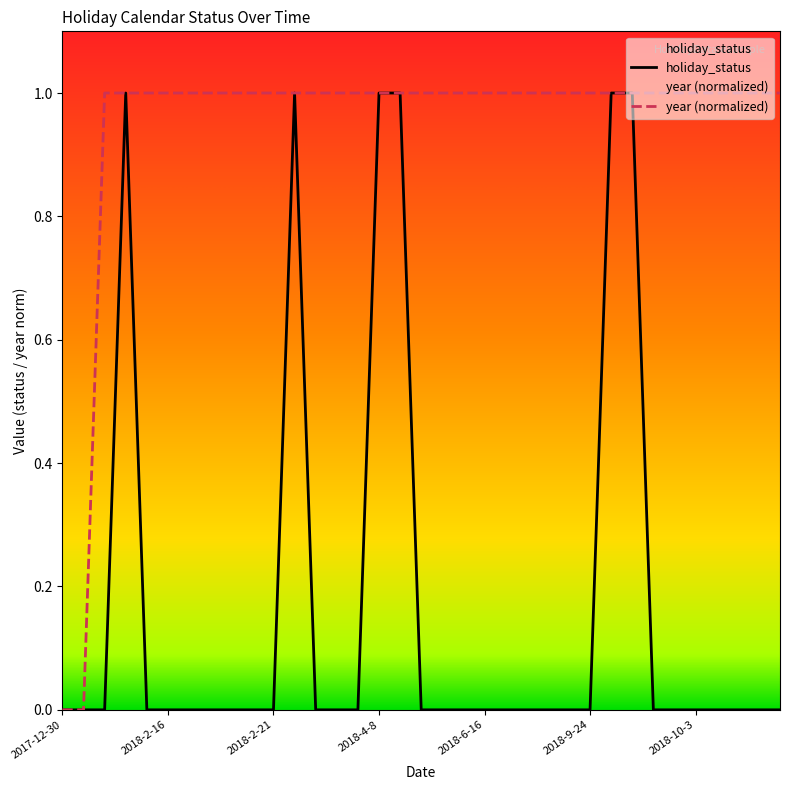

Which has a higher value, 2018-2-18 or 2018-1-1?

2018-2-18